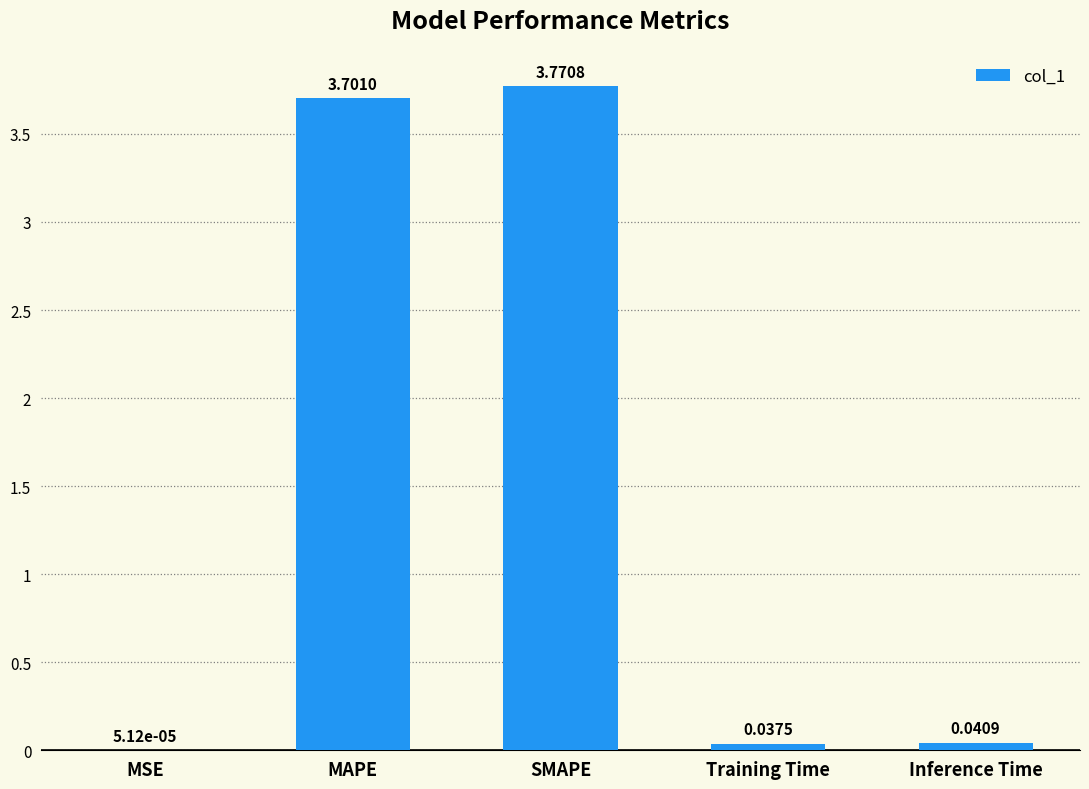

Between Training Time and Inference Time, which is larger?

Inference Time